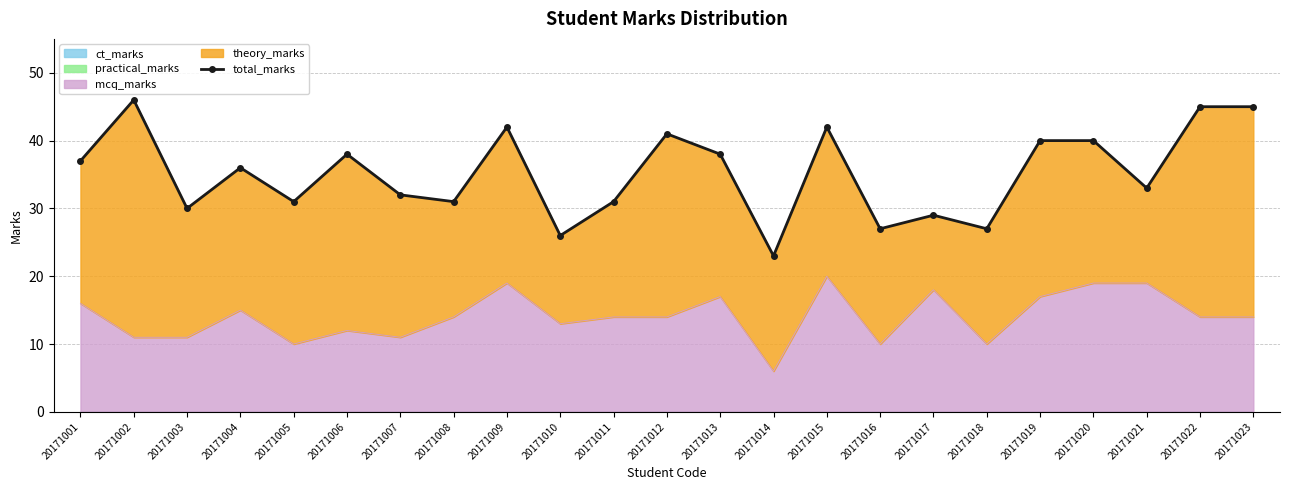

What is the difference between the values at 20171001 and 20171018?

10